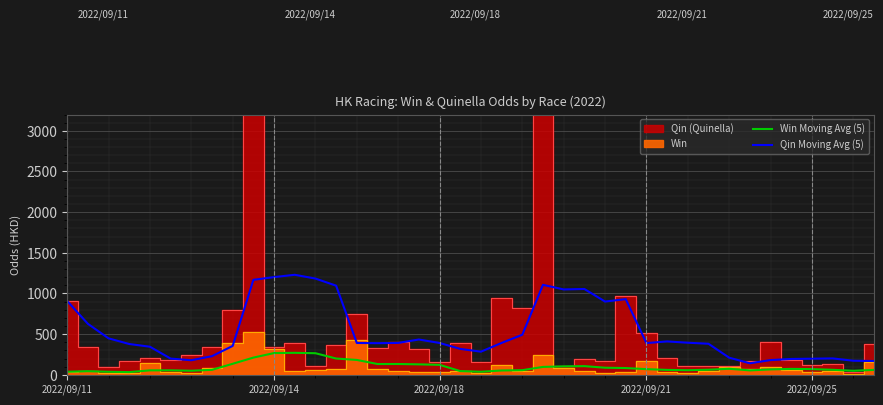

The value of Win Moving Avg (5) at 23 is 59.2. True or false?

False